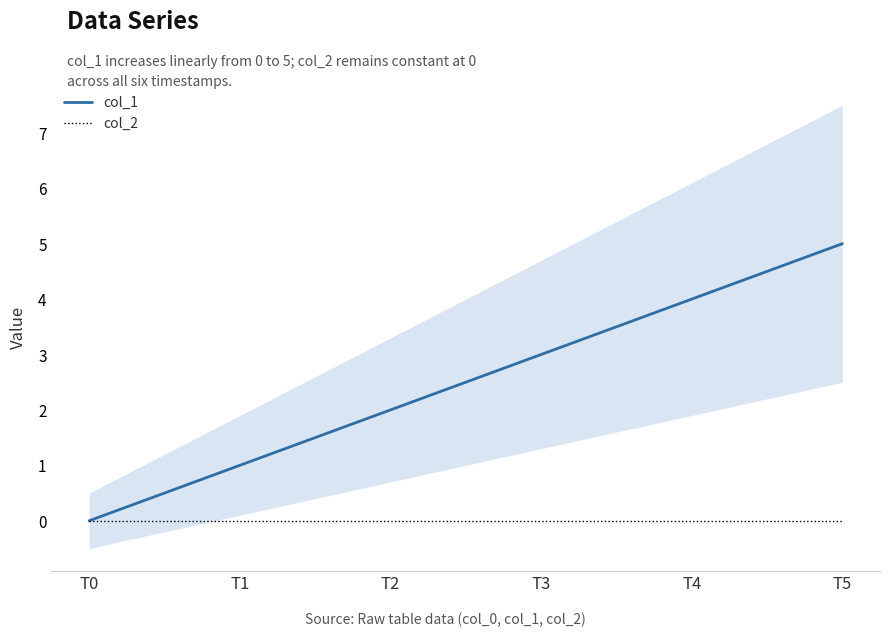

How many series are shown in this chart?

2